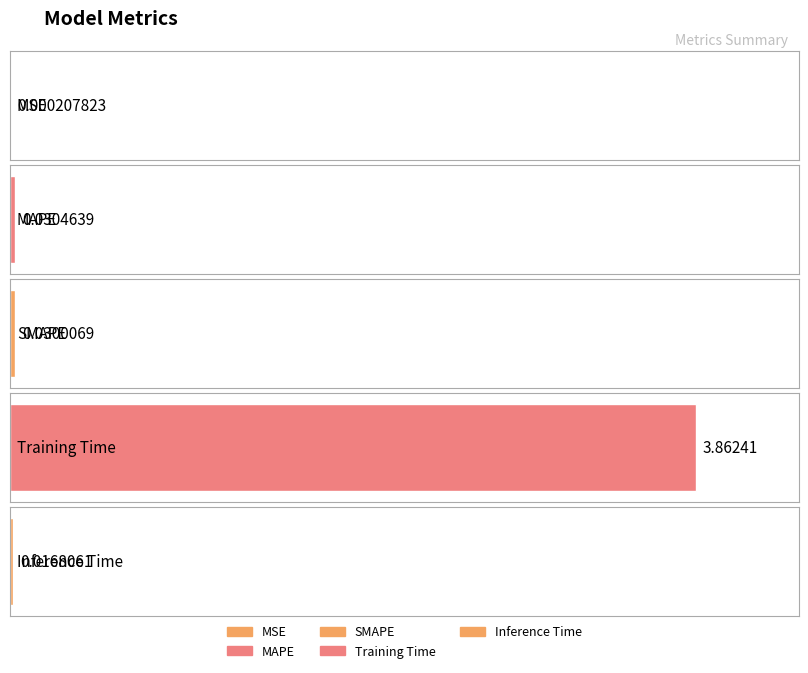

What is the difference between the values at Inference Time and Training Time?

3.8